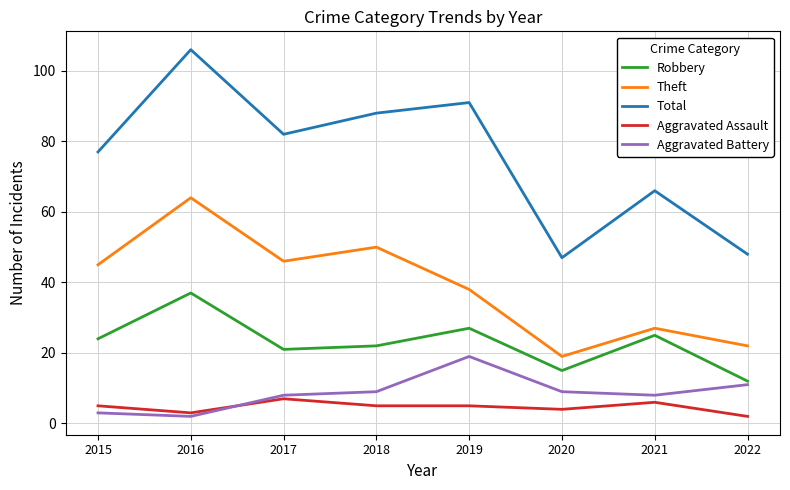

Reading right to left, extract all data points from this chart.

Robbery: 2022=12	2021=25	2020=15	2019=27	2018=22	2017=21	2016=37	2015=24
Theft: 2022=22	2021=27	2020=19	2019=38	2018=50	2017=46	2016=64	2015=45
Total: 2022=48	2021=66	2020=47	2019=91	2018=88	2017=82	2016=106	2015=77
Aggravated Assault: 2022=2	2021=6	2020=4	2019=5	2018=5	2017=7	2016=3	2015=5
Aggravated Battery: 2022=11	2021=8	2020=9	2019=19	2018=9	2017=8	2016=2	2015=3